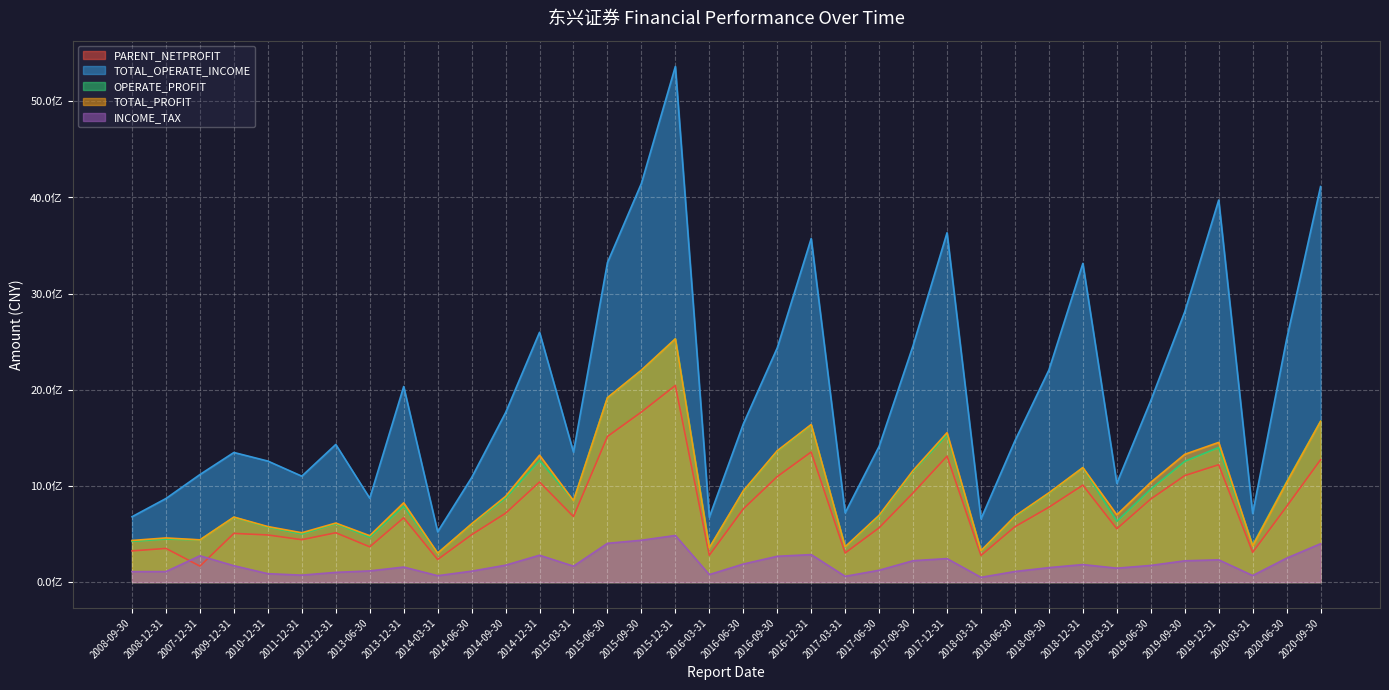

How many values in the TOTAL_OPERATE_INCOME series exceed 1643803403?

18